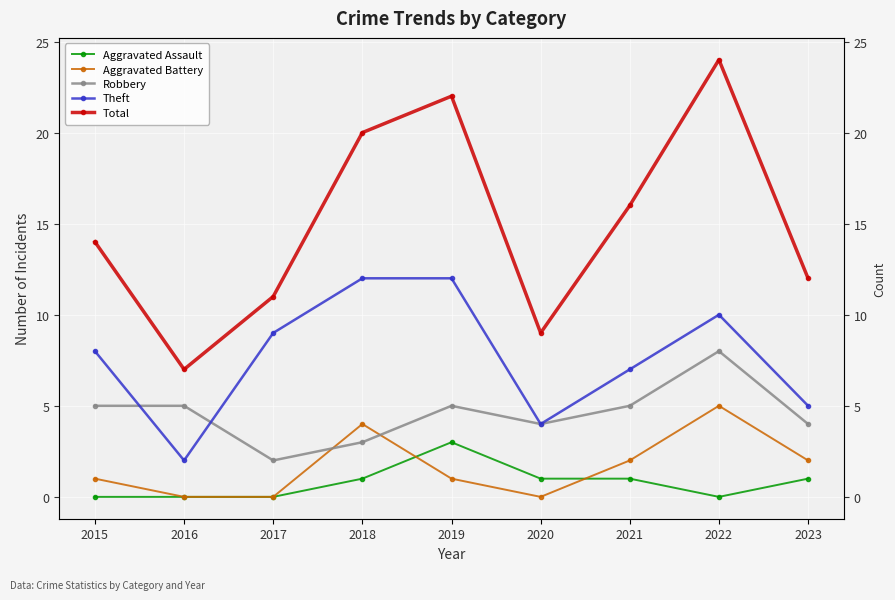

Where does the Aggravated Battery series first go above 1?

2018